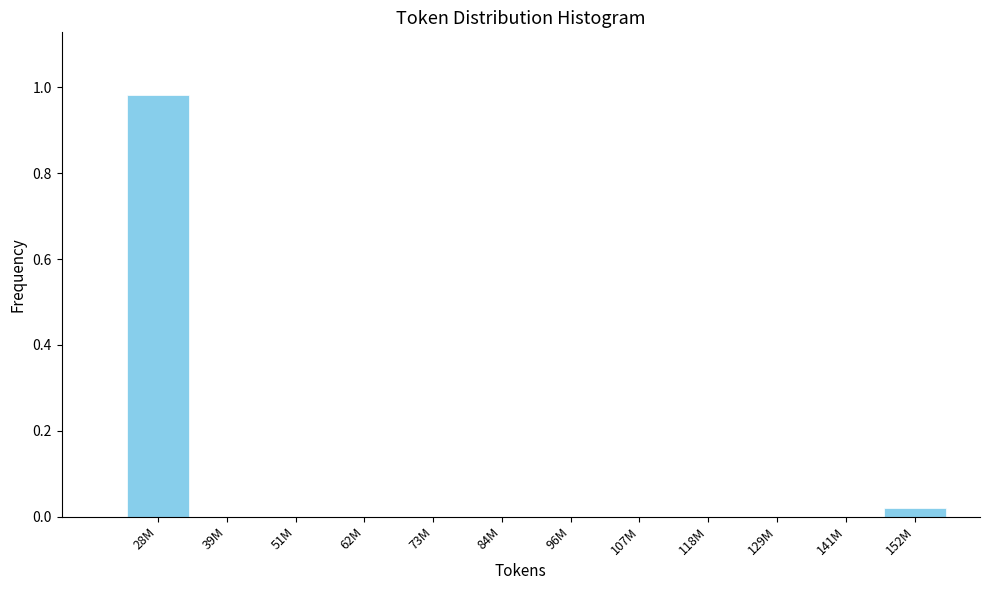

Which label corresponds to the largest value in the chart?

28M